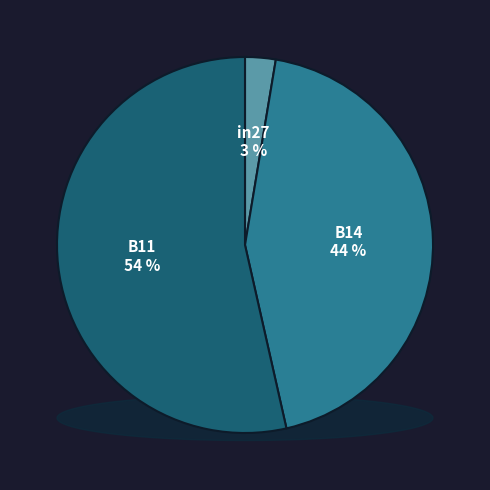

What is the largest slice in the pie chart?

B11